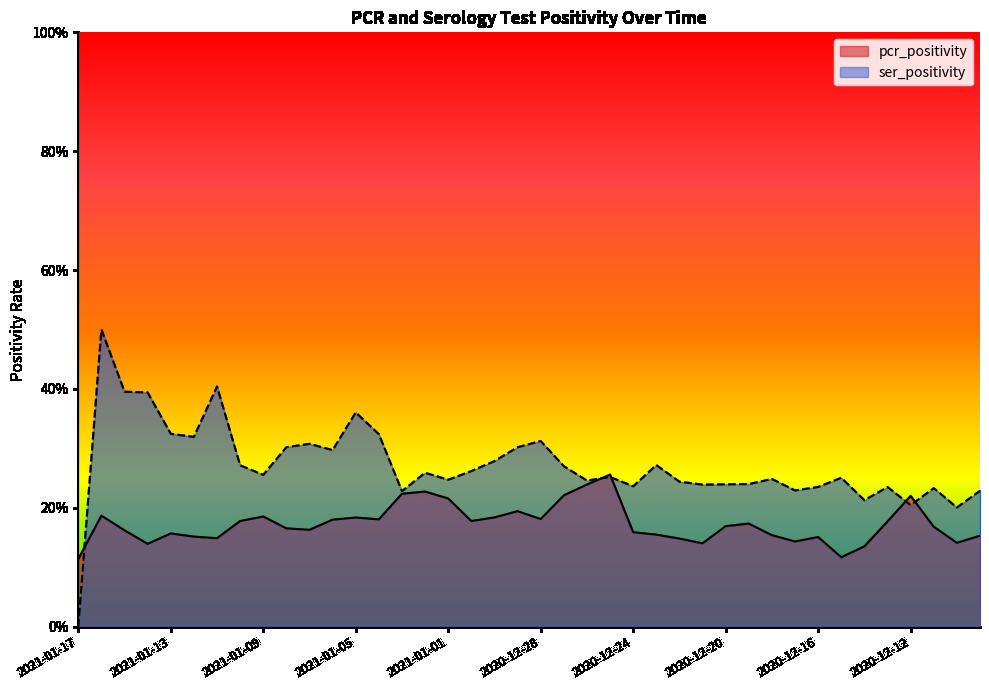

Reading right to left, extract all data points from this chart.

pcr_positivity: 2020-12-09=0.2	2020-12-10=0.1	2020-12-11=0.2	2020-12-12=0.2	2020-12-13=0.2	2020-12-14=0.1	2020-12-15=0.1	2020-12-16=0.2	2020-12-17=0.1	2020-12-18=0.2	2020-12-19=0.2	2020-12-20=0.2	2020-12-21=0.1	2020-12-22=0.1	2020-12-23=0.2	2020-12-24=0.2	2020-12-25=0.3	2020-12-26=0.2	2020-12-27=0.2	2020-12-28=0.2	2020-12-29=0.2	2020-12-30=0.2	2020-12-31=0.2	2021-01-01=0.2	2021-01-02=0.2	2021-01-03=0.2	2021-01-04=0.2	2021-01-05=0.2	2021-01-06=0.2	2021-01-07=0.2	2021-01-08=0.2	2021-01-09=0.2	2021-01-10=0.2	2021-01-11=0.1	2021-01-12=0.2	2021-01-13=0.2	2021-01-14=0.1	2021-01-15=0.2	2021-01-16=0.2	2021-01-17=0.1
ser_positivity: 2020-12-09=0.2	2020-12-10=0.2	2020-12-11=0.2	2020-12-12=0.2	2020-12-13=0.2	2020-12-14=0.2	2020-12-15=0.3	2020-12-16=0.2	2020-12-17=0.2	2020-12-18=0.2	2020-12-19=0.2	2020-12-20=0.2	2020-12-21=0.2	2020-12-22=0.2	2020-12-23=0.3	2020-12-24=0.2	2020-12-25=0.3	2020-12-26=0.2	2020-12-27=0.3	2020-12-28=0.3	2020-12-29=0.3	2020-12-30=0.3	2020-12-31=0.3	2021-01-01=0.2	2021-01-02=0.3	2021-01-03=0.2	2021-01-04=0.3	2021-01-05=0.4	2021-01-06=0.3	2021-01-07=0.3	2021-01-08=0.3	2021-01-09=0.3	2021-01-10=0.3	2021-01-11=0.4	2021-01-12=0.3	2021-01-13=0.3	2021-01-14=0.4	2021-01-15=0.4	2021-01-16=0.5	2021-01-17=0.0